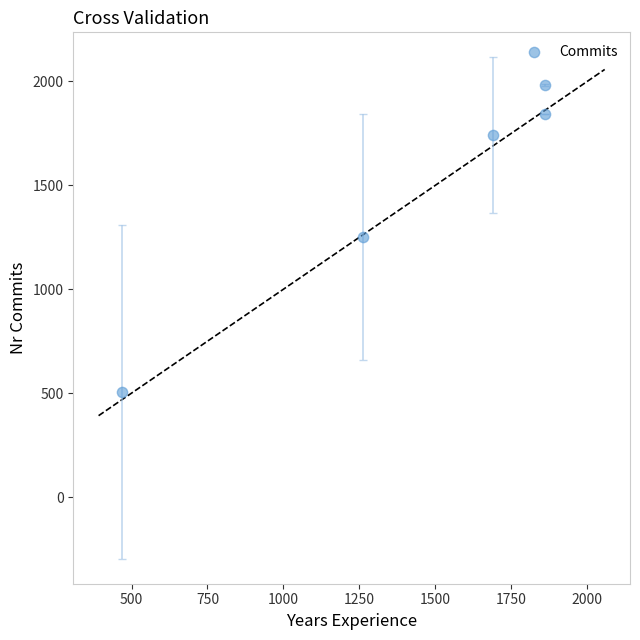

What is the range of X values (max minus min)?

1393.8